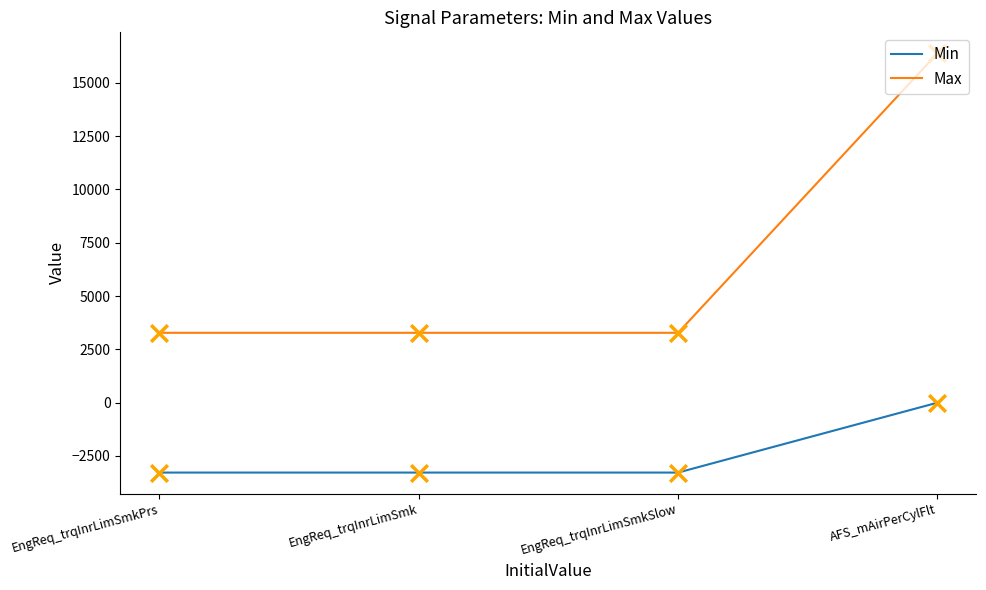

Is the value of Max at AFS_mAirPerCylFlt greater than the value of Min at AFS_mAirPerCylFlt?

Yes